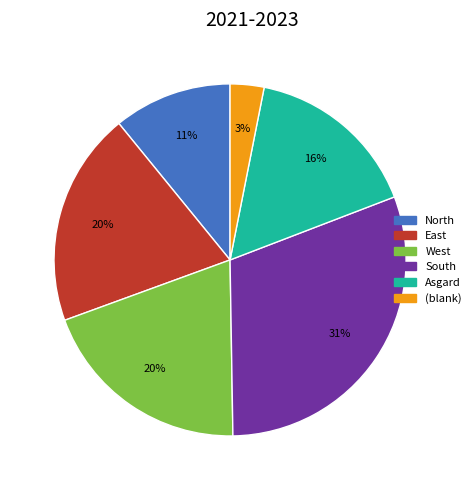

Count the number of slices in the pie.

6